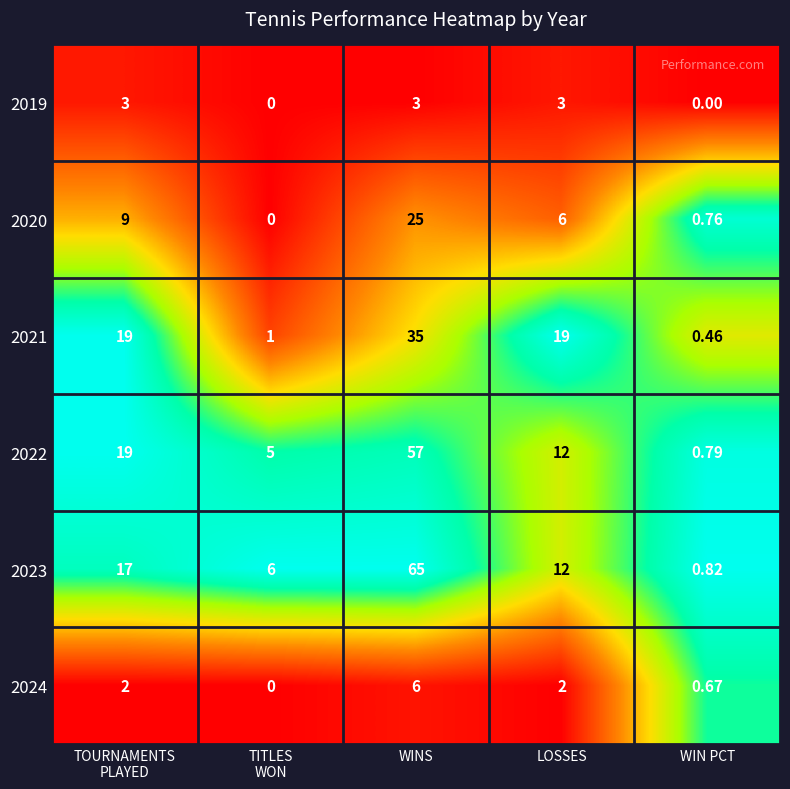

What is the total value across all series at TITLES
WON?

12.0